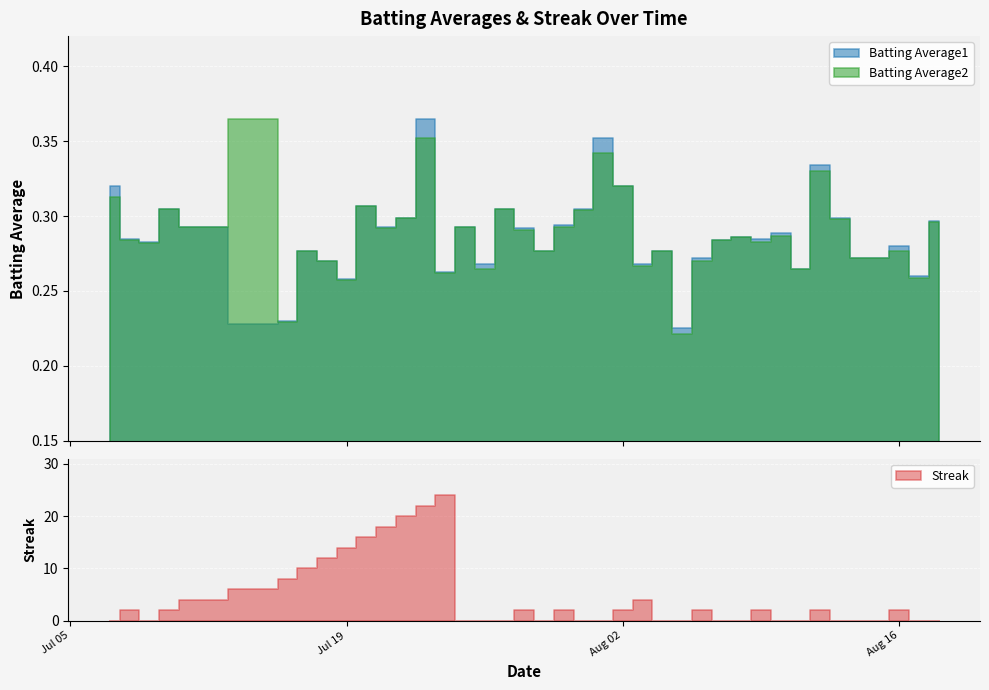

How many interior local peaks does the Batting Average2 series have?

13